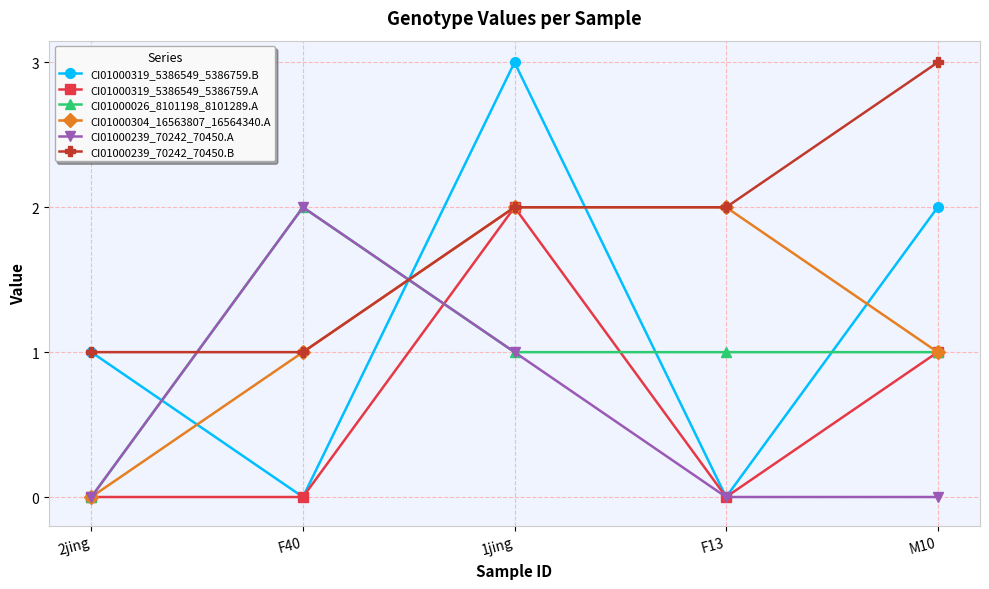

What are all the series names shown in the legend?

CI01000319_5386549_5386759.B, CI01000319_5386549_5386759.A, CI01000026_8101198_8101289.A, CI01000304_16563807_16564340.A, CI01000239_70242_70450.A, CI01000239_70242_70450.B